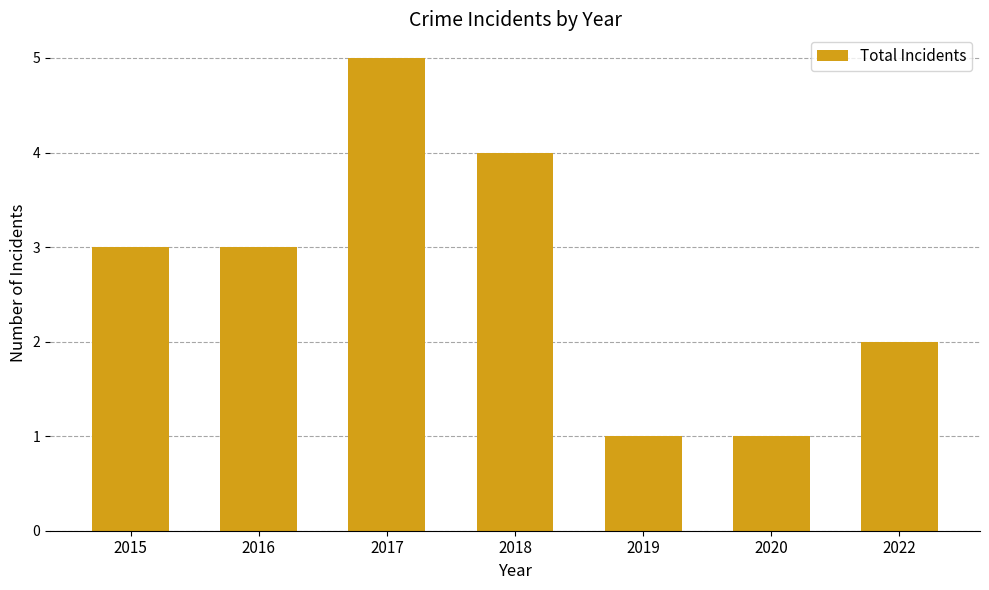

Which has a higher value, 2022 or 2017?

2017